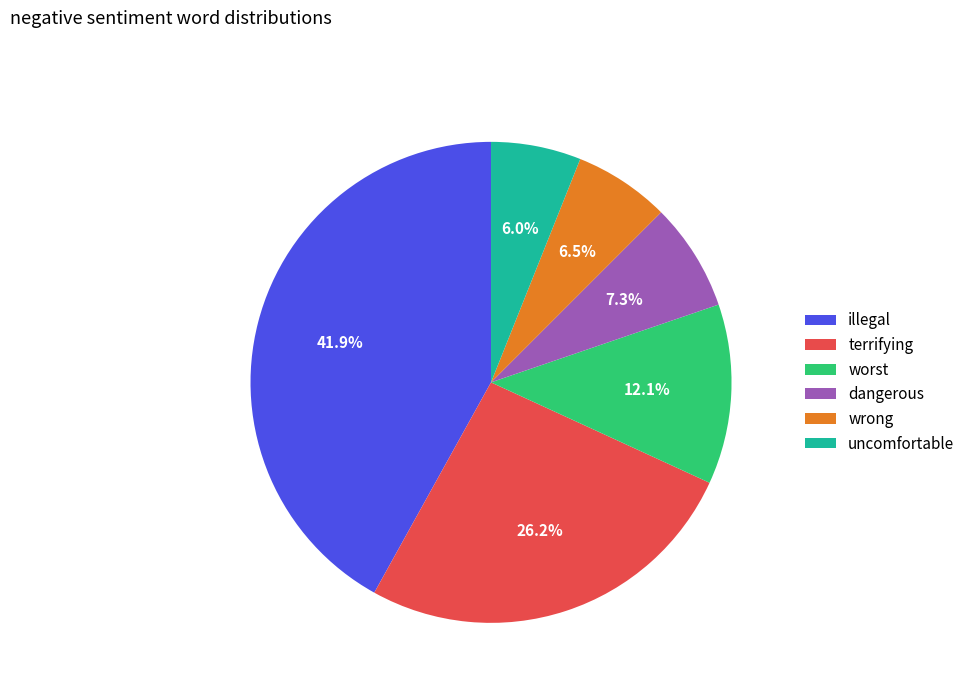

What percentage is NOT represented by wrong?

93.5%